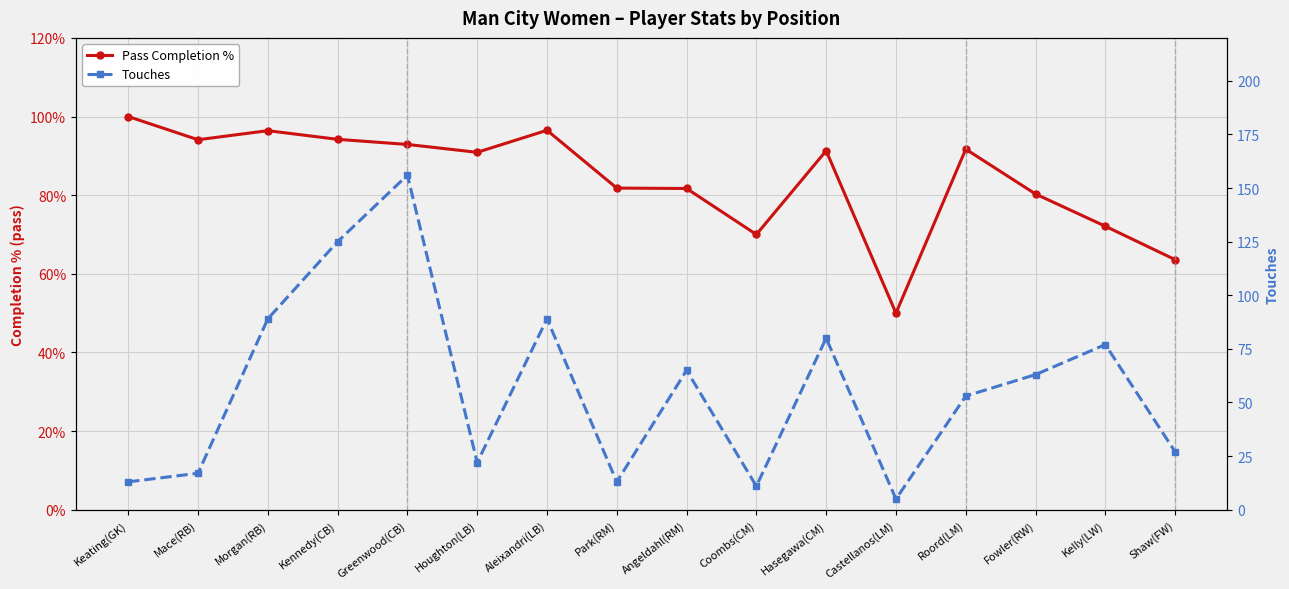

True or false: Touches and Pass Completion % cross at least once.

True